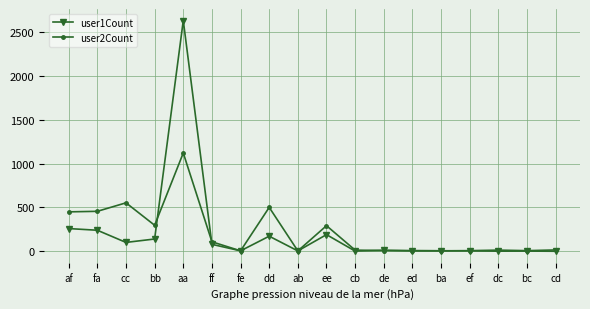

What is the average value of the user2Count series?

214